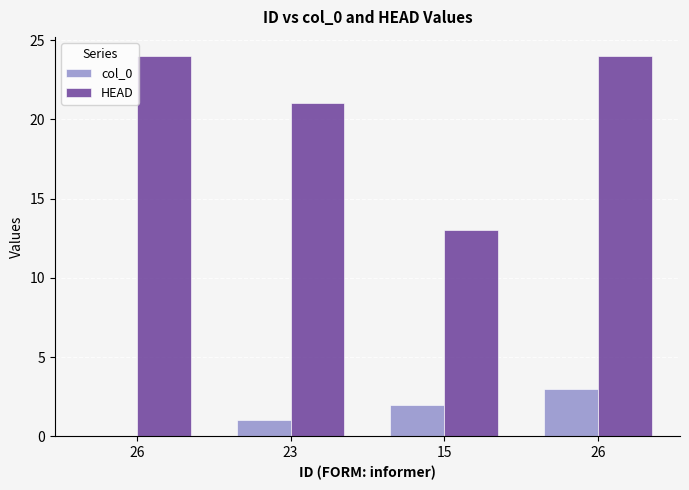

List the labels in order of HEAD value, smallest first.

15, 23, 26, 26